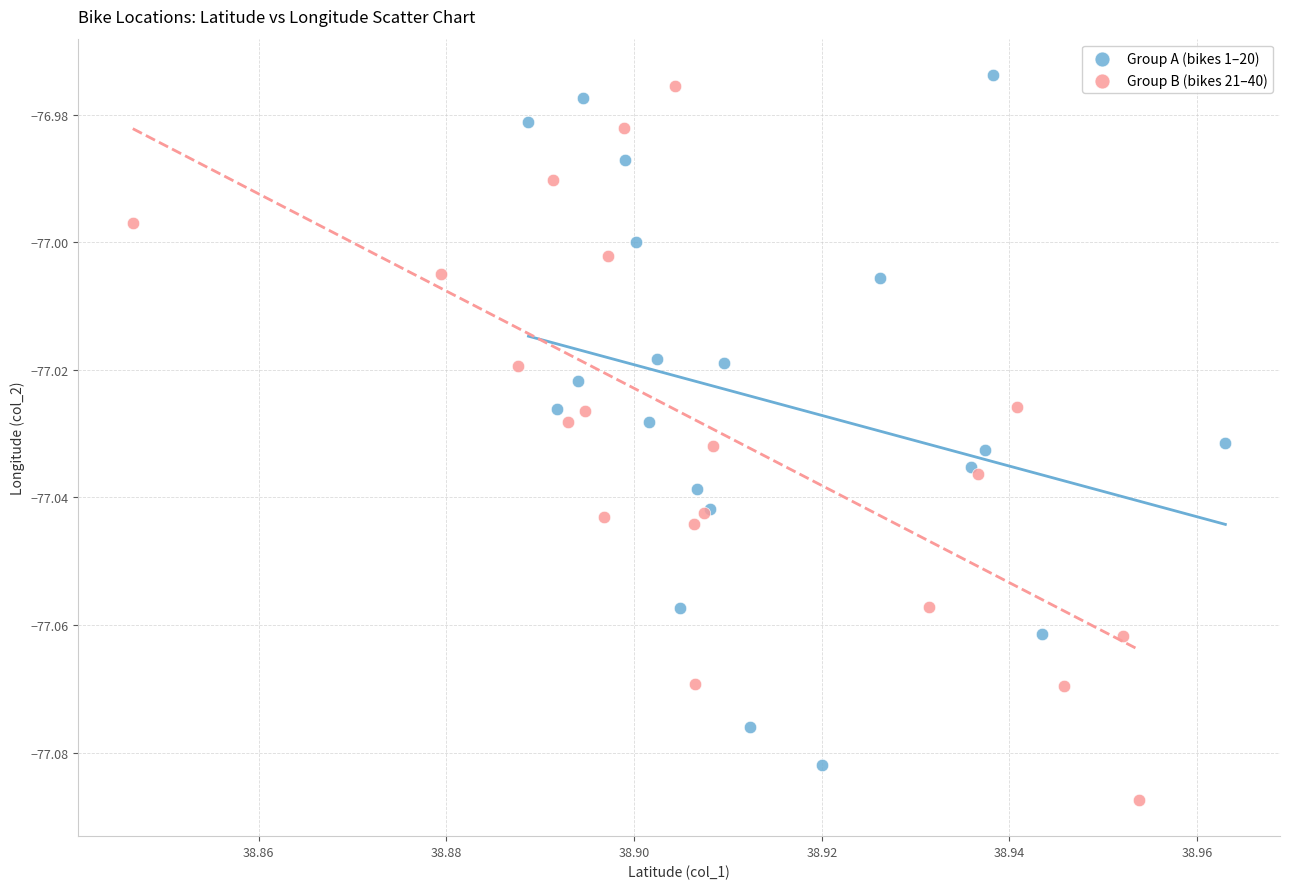

Which series reaches the minimum Y coordinate?

Group B (bikes 21–40)